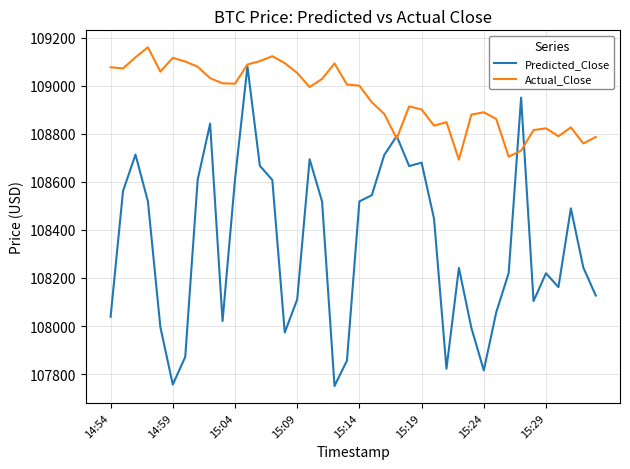

At how many categories does at least one series exceed 108606?

40